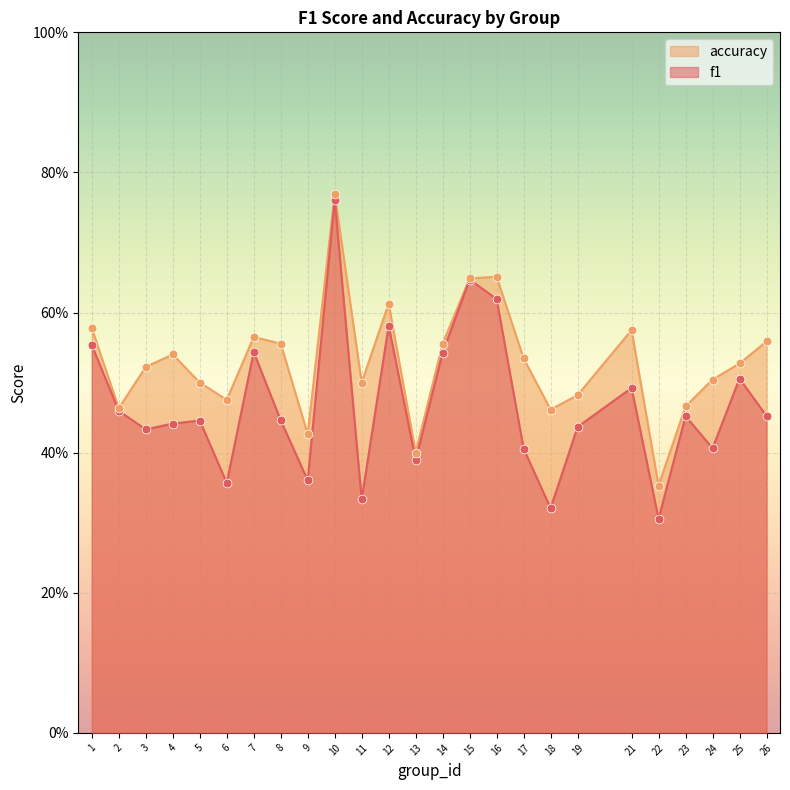

At how many categories does at least one series exceed 0?

25